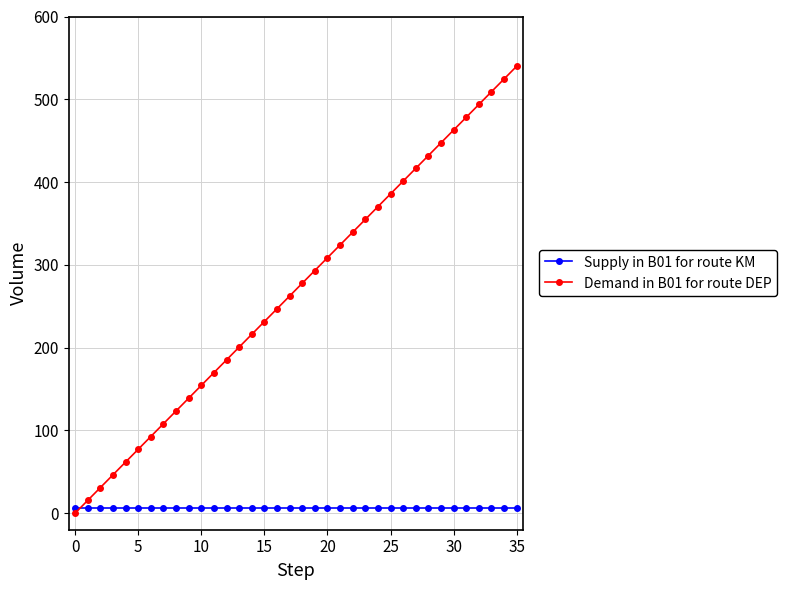

Which series has the largest total across all categories?

Demand in B01 for route DEP